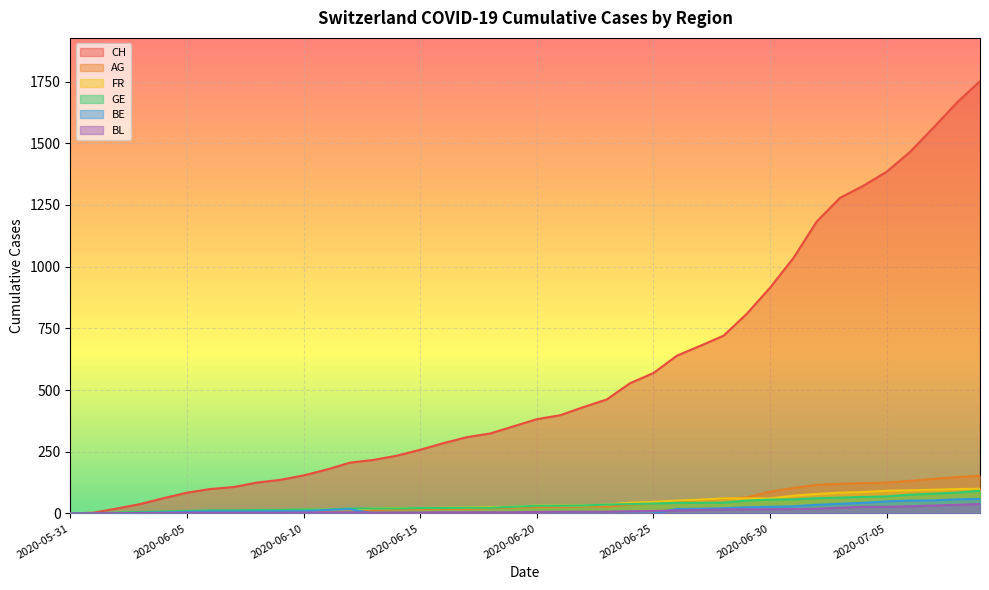

At how many categories does at least one series exceed 1418?

4